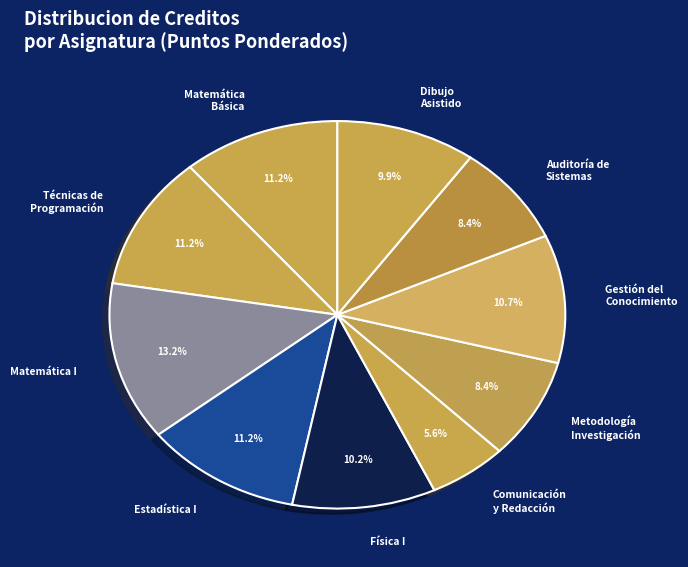

What is the smallest slice in the pie chart?

Comunicación y Redacción